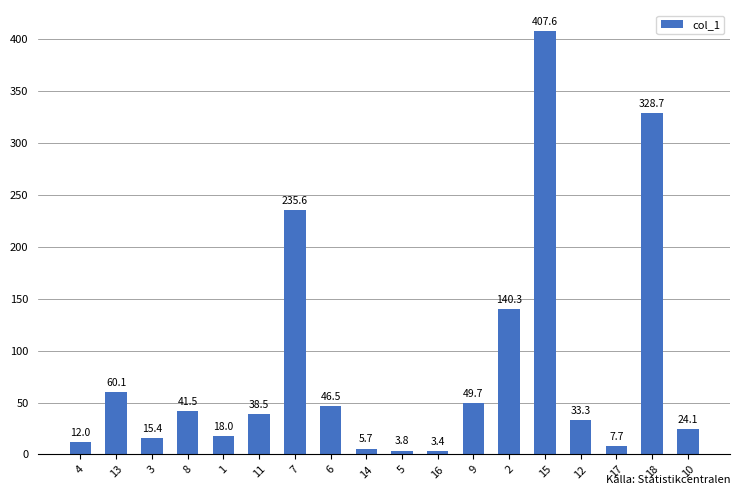

Where is the data nearest to the value 205?

7